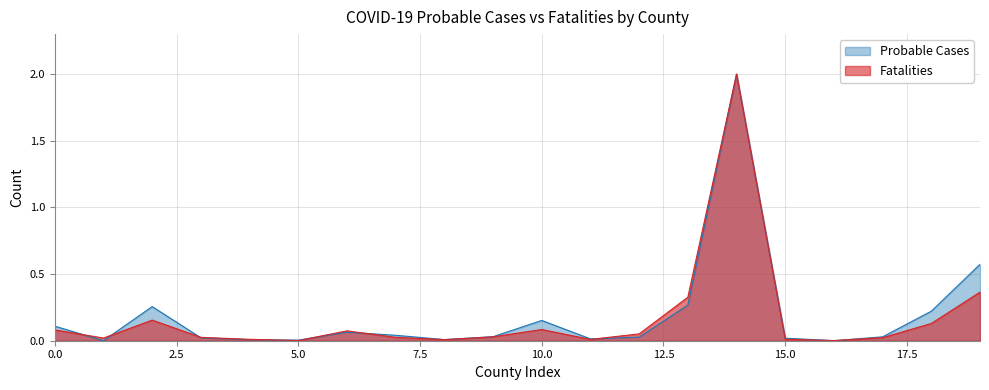

What is the highest value of the Probable Cases series?

2.0